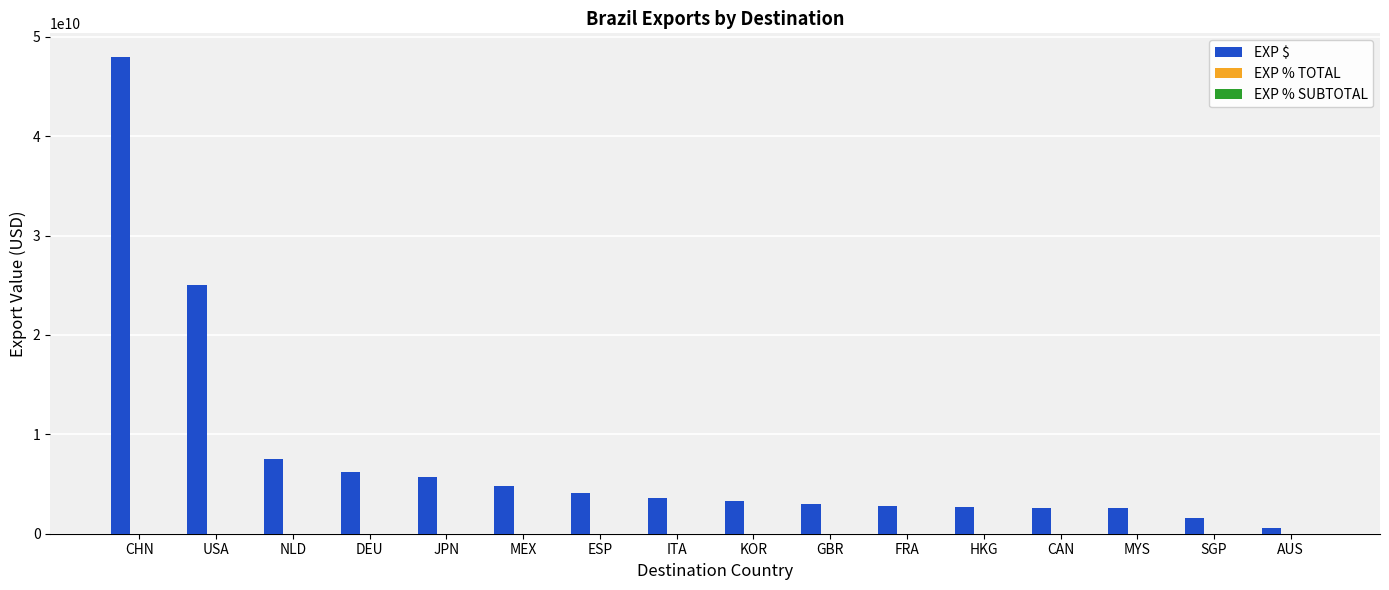

Which series changed the most between DEU and SGP?

EXP $